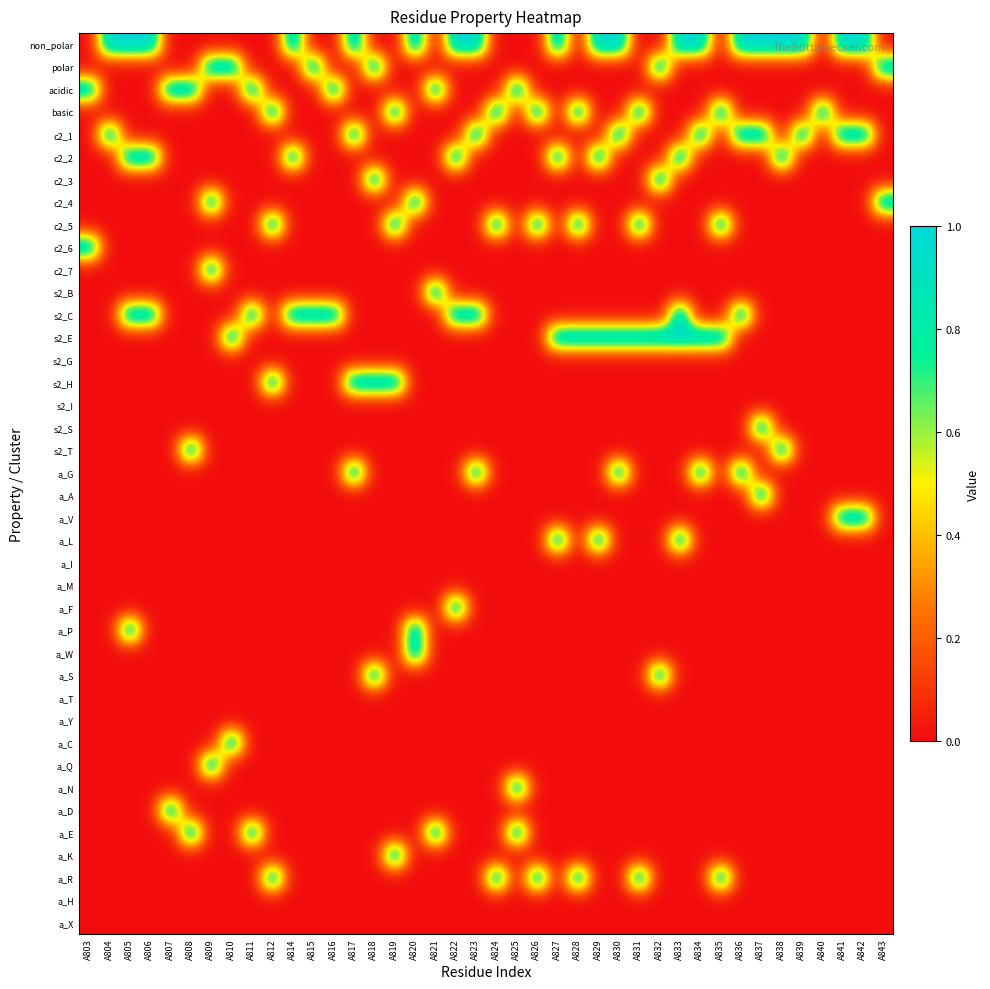

Reading left to right, list all the values displayed in this chart.

non_polar: A803=0	A804=1	A805=1	A806=1	A807=0	A808=0	A809=0	A810=0	A811=0	A812=0	A814=1	A815=0	A816=0	A817=1	A818=0	A819=0	A820=1	A821=0	A822=1	A823=1	A824=0	A825=0	A826=0	A827=1	A828=0	A829=1	A830=1	A831=0	A832=0	A833=1	A834=1	A835=0	A836=1	A837=1	A838=1	A839=1	A840=0	A841=1	A842=1	A843=0
polar: A803=0	A804=0	A805=0	A806=0	A807=0	A808=0	A809=1	A810=1	A811=0	A812=0	A814=0	A815=1	A816=0	A817=0	A818=1	A819=0	A820=0	A821=0	A822=0	A823=0	A824=0	A825=0	A826=0	A827=0	A828=0	A829=0	A830=0	A831=0	A832=1	A833=0	A834=0	A835=0	A836=0	A837=0	A838=0	A839=0	A840=0	A841=0	A842=0	A843=1
acidic: A803=1	A804=0	A805=0	A806=0	A807=1	A808=1	A809=0	A810=0	A811=1	A812=0	A814=0	A815=0	A816=1	A817=0	A818=0	A819=0	A820=0	A821=1	A822=0	A823=0	A824=0	A825=1	A826=0	A827=0	A828=0	A829=0	A830=0	A831=0	A832=0	A833=0	A834=0	A835=0	A836=0	A837=0	A838=0	A839=0	A840=0	A841=0	A842=0	A843=0
basic: A803=0	A804=0	A805=0	A806=0	A807=0	A808=0	A809=0	A810=0	A811=0	A812=1	A814=0	A815=0	A816=0	A817=0	A818=0	A819=1	A820=0	A821=0	A822=0	A823=0	A824=1	A825=0	A826=1	A827=0	A828=1	A829=0	A830=0	A831=1	A832=0	A833=0	A834=0	A835=1	A836=0	A837=0	A838=0	A839=0	A840=1	A841=0	A842=0	A843=0
c2_1: A803=0	A804=1	A805=0	A806=0	A807=0	A808=0	A809=0	A810=0	A811=0	A812=0	A814=0	A815=0	A816=0	A817=1	A818=0	A819=0	A820=0	A821=0	A822=0	A823=1	A824=0	A825=0	A826=0	A827=0	A828=0	A829=0	A830=1	A831=0	A832=0	A833=0	A834=1	A835=0	A836=1	A837=1	A838=0	A839=1	A840=0	A841=1	A842=1	A843=0
c2_2: A803=0	A804=0	A805=1	A806=1	A807=0	A808=0	A809=0	A810=0	A811=0	A812=0	A814=1	A815=0	A816=0	A817=0	A818=0	A819=0	A820=0	A821=0	A822=1	A823=0	A824=0	A825=0	A826=0	A827=1	A828=0	A829=1	A830=0	A831=0	A832=0	A833=1	A834=0	A835=0	A836=0	A837=0	A838=1	A839=0	A840=0	A841=0	A842=0	A843=0
c2_3: A803=0	A804=0	A805=0	A806=0	A807=0	A808=0	A809=0	A810=0	A811=0	A812=0	A814=0	A815=0	A816=0	A817=0	A818=1	A819=0	A820=0	A821=0	A822=0	A823=0	A824=0	A825=0	A826=0	A827=0	A828=0	A829=0	A830=0	A831=0	A832=1	A833=0	A834=0	A835=0	A836=0	A837=0	A838=0	A839=0	A840=0	A841=0	A842=0	A843=0
c2_4: A803=0	A804=0	A805=0	A806=0	A807=0	A808=0	A809=1	A810=0	A811=0	A812=0	A814=0	A815=0	A816=0	A817=0	A818=0	A819=0	A820=1	A821=0	A822=0	A823=0	A824=0	A825=0	A826=0	A827=0	A828=0	A829=0	A830=0	A831=0	A832=0	A833=0	A834=0	A835=0	A836=0	A837=0	A838=0	A839=0	A840=0	A841=0	A842=0	A843=1
c2_5: A803=0	A804=0	A805=0	A806=0	A807=0	A808=0	A809=0	A810=0	A811=0	A812=1	A814=0	A815=0	A816=0	A817=0	A818=0	A819=1	A820=0	A821=0	A822=0	A823=0	A824=1	A825=0	A826=1	A827=0	A828=1	A829=0	A830=0	A831=1	A832=0	A833=0	A834=0	A835=1	A836=0	A837=0	A838=0	A839=0	A840=0	A841=0	A842=0	A843=0
c2_6: A803=1	A804=0	A805=0	A806=0	A807=0	A808=0	A809=0	A810=0	A811=0	A812=0	A814=0	A815=0	A816=0	A817=0	A818=0	A819=0	A820=0	A821=0	A822=0	A823=0	A824=0	A825=0	A826=0	A827=0	A828=0	A829=0	A830=0	A831=0	A832=0	A833=0	A834=0	A835=0	A836=0	A837=0	A838=0	A839=0	A840=0	A841=0	A842=0	A843=0
c2_7: A803=0	A804=0	A805=0	A806=0	A807=0	A808=0	A809=1	A810=0	A811=0	A812=0	A814=0	A815=0	A816=0	A817=0	A818=0	A819=0	A820=0	A821=0	A822=0	A823=0	A824=0	A825=0	A826=0	A827=0	A828=0	A829=0	A830=0	A831=0	A832=0	A833=0	A834=0	A835=0	A836=0	A837=0	A838=0	A839=0	A840=0	A841=0	A842=0	A843=0
s2_B: A803=0	A804=0	A805=0	A806=0	A807=0	A808=0	A809=0	A810=0	A811=0	A812=0	A814=0	A815=0	A816=0	A817=0	A818=0	A819=0	A820=0	A821=1	A822=0	A823=0	A824=0	A825=0	A826=0	A827=0	A828=0	A829=0	A830=0	A831=0	A832=0	A833=0	A834=0	A835=0	A836=0	A837=0	A838=0	A839=0	A840=0	A841=0	A842=0	A843=0
s2_C: A803=0	A804=0	A805=1	A806=1	A807=0	A808=0	A809=0	A810=0	A811=1	A812=0	A814=1	A815=1	A816=1	A817=0	A818=0	A819=0	A820=0	A821=0	A822=1	A823=1	A824=0	A825=0	A826=0	A827=0	A828=0	A829=0	A830=0	A831=0	A832=0	A833=1	A834=0	A835=0	A836=1	A837=0	A838=0	A839=0	A840=0	A841=0	A842=0	A843=0
s2_E: A803=0	A804=0	A805=0	A806=0	A807=0	A808=0	A809=0	A810=1	A811=0	A812=0	A814=0	A815=0	A816=0	A817=0	A818=0	A819=0	A820=0	A821=0	A822=0	A823=0	A824=0	A825=0	A826=0	A827=1	A828=1	A829=1	A830=1	A831=1	A832=1	A833=1	A834=1	A835=1	A836=0	A837=0	A838=0	A839=0	A840=0	A841=0	A842=0	A843=0
s2_G: A803=0	A804=0	A805=0	A806=0	A807=0	A808=0	A809=0	A810=0	A811=0	A812=0	A814=0	A815=0	A816=0	A817=0	A818=0	A819=0	A820=0	A821=0	A822=0	A823=0	A824=0	A825=0	A826=0	A827=0	A828=0	A829=0	A830=0	A831=0	A832=0	A833=0	A834=0	A835=0	A836=0	A837=0	A838=0	A839=0	A840=0	A841=0	A842=0	A843=0
s2_H: A803=0	A804=0	A805=0	A806=0	A807=0	A808=0	A809=0	A810=0	A811=0	A812=1	A814=0	A815=0	A816=0	A817=1	A818=1	A819=1	A820=0	A821=0	A822=0	A823=0	A824=0	A825=0	A826=0	A827=0	A828=0	A829=0	A830=0	A831=0	A832=0	A833=0	A834=0	A835=0	A836=0	A837=0	A838=0	A839=0	A840=0	A841=0	A842=0	A843=0
s2_I: A803=0	A804=0	A805=0	A806=0	A807=0	A808=0	A809=0	A810=0	A811=0	A812=0	A814=0	A815=0	A816=0	A817=0	A818=0	A819=0	A820=0	A821=0	A822=0	A823=0	A824=0	A825=0	A826=0	A827=0	A828=0	A829=0	A830=0	A831=0	A832=0	A833=0	A834=0	A835=0	A836=0	A837=0	A838=0	A839=0	A840=0	A841=0	A842=0	A843=0
s2_S: A803=0	A804=0	A805=0	A806=0	A807=0	A808=0	A809=0	A810=0	A811=0	A812=0	A814=0	A815=0	A816=0	A817=0	A818=0	A819=0	A820=0	A821=0	A822=0	A823=0	A824=0	A825=0	A826=0	A827=0	A828=0	A829=0	A830=0	A831=0	A832=0	A833=0	A834=0	A835=0	A836=0	A837=1	A838=0	A839=0	A840=0	A841=0	A842=0	A843=0
s2_T: A803=0	A804=0	A805=0	A806=0	A807=0	A808=1	A809=0	A810=0	A811=0	A812=0	A814=0	A815=0	A816=0	A817=0	A818=0	A819=0	A820=0	A821=0	A822=0	A823=0	A824=0	A825=0	A826=0	A827=0	A828=0	A829=0	A830=0	A831=0	A832=0	A833=0	A834=0	A835=0	A836=0	A837=0	A838=1	A839=0	A840=0	A841=0	A842=0	A843=0
a_G: A803=0	A804=0	A805=0	A806=0	A807=0	A808=0	A809=0	A810=0	A811=0	A812=0	A814=0	A815=0	A816=0	A817=1	A818=0	A819=0	A820=0	A821=0	A822=0	A823=1	A824=0	A825=0	A826=0	A827=0	A828=0	A829=0	A830=1	A831=0	A832=0	A833=0	A834=1	A835=0	A836=1	A837=0	A838=0	A839=0	A840=0	A841=0	A842=0	A843=0
a_A: A803=0	A804=0	A805=0	A806=0	A807=0	A808=0	A809=0	A810=0	A811=0	A812=0	A814=0	A815=0	A816=0	A817=0	A818=0	A819=0	A820=0	A821=0	A822=0	A823=0	A824=0	A825=0	A826=0	A827=0	A828=0	A829=0	A830=0	A831=0	A832=0	A833=0	A834=0	A835=0	A836=0	A837=1	A838=0	A839=0	A840=0	A841=0	A842=0	A843=0
a_V: A803=0	A804=0	A805=0	A806=0	A807=0	A808=0	A809=0	A810=0	A811=0	A812=0	A814=0	A815=0	A816=0	A817=0	A818=0	A819=0	A820=0	A821=0	A822=0	A823=0	A824=0	A825=0	A826=0	A827=0	A828=0	A829=0	A830=0	A831=0	A832=0	A833=0	A834=0	A835=0	A836=0	A837=0	A838=0	A839=0	A840=0	A841=1	A842=1	A843=0
a_L: A803=0	A804=0	A805=0	A806=0	A807=0	A808=0	A809=0	A810=0	A811=0	A812=0	A814=0	A815=0	A816=0	A817=0	A818=0	A819=0	A820=0	A821=0	A822=0	A823=0	A824=0	A825=0	A826=0	A827=1	A828=0	A829=1	A830=0	A831=0	A832=0	A833=1	A834=0	A835=0	A836=0	A837=0	A838=0	A839=0	A840=0	A841=0	A842=0	A843=0
a_I: A803=0	A804=0	A805=0	A806=0	A807=0	A808=0	A809=0	A810=0	A811=0	A812=0	A814=0	A815=0	A816=0	A817=0	A818=0	A819=0	A820=0	A821=0	A822=0	A823=0	A824=0	A825=0	A826=0	A827=0	A828=0	A829=0	A830=0	A831=0	A832=0	A833=0	A834=0	A835=0	A836=0	A837=0	A838=0	A839=0	A840=0	A841=0	A842=0	A843=0
a_M: A803=0	A804=0	A805=0	A806=0	A807=0	A808=0	A809=0	A810=0	A811=0	A812=0	A814=0	A815=0	A816=0	A817=0	A818=0	A819=0	A820=0	A821=0	A822=0	A823=0	A824=0	A825=0	A826=0	A827=0	A828=0	A829=0	A830=0	A831=0	A832=0	A833=0	A834=0	A835=0	A836=0	A837=0	A838=0	A839=0	A840=0	A841=0	A842=0	A843=0
a_F: A803=0	A804=0	A805=0	A806=0	A807=0	A808=0	A809=0	A810=0	A811=0	A812=0	A814=0	A815=0	A816=0	A817=0	A818=0	A819=0	A820=0	A821=0	A822=1	A823=0	A824=0	A825=0	A826=0	A827=0	A828=0	A829=0	A830=0	A831=0	A832=0	A833=0	A834=0	A835=0	A836=0	A837=0	A838=0	A839=0	A840=0	A841=0	A842=0	A843=0
a_P: A803=0	A804=0	A805=1	A806=0	A807=0	A808=0	A809=0	A810=0	A811=0	A812=0	A814=0	A815=0	A816=0	A817=0	A818=0	A819=0	A820=1	A821=0	A822=0	A823=0	A824=0	A825=0	A826=0	A827=0	A828=0	A829=0	A830=0	A831=0	A832=0	A833=0	A834=0	A835=0	A836=0	A837=0	A838=0	A839=0	A840=0	A841=0	A842=0	A843=0
a_W: A803=0	A804=0	A805=0	A806=0	A807=0	A808=0	A809=0	A810=0	A811=0	A812=0	A814=0	A815=0	A816=0	A817=0	A818=0	A819=0	A820=1	A821=0	A822=0	A823=0	A824=0	A825=0	A826=0	A827=0	A828=0	A829=0	A830=0	A831=0	A832=0	A833=0	A834=0	A835=0	A836=0	A837=0	A838=0	A839=0	A840=0	A841=0	A842=0	A843=0
a_S: A803=0	A804=0	A805=0	A806=0	A807=0	A808=0	A809=0	A810=0	A811=0	A812=0	A814=0	A815=0	A816=0	A817=0	A818=1	A819=0	A820=0	A821=0	A822=0	A823=0	A824=0	A825=0	A826=0	A827=0	A828=0	A829=0	A830=0	A831=0	A832=1	A833=0	A834=0	A835=0	A836=0	A837=0	A838=0	A839=0	A840=0	A841=0	A842=0	A843=0
a_T: A803=0	A804=0	A805=0	A806=0	A807=0	A808=0	A809=0	A810=0	A811=0	A812=0	A814=0	A815=0	A816=0	A817=0	A818=0	A819=0	A820=0	A821=0	A822=0	A823=0	A824=0	A825=0	A826=0	A827=0	A828=0	A829=0	A830=0	A831=0	A832=0	A833=0	A834=0	A835=0	A836=0	A837=0	A838=0	A839=0	A840=0	A841=0	A842=0	A843=0
a_Y: A803=0	A804=0	A805=0	A806=0	A807=0	A808=0	A809=0	A810=0	A811=0	A812=0	A814=0	A815=0	A816=0	A817=0	A818=0	A819=0	A820=0	A821=0	A822=0	A823=0	A824=0	A825=0	A826=0	A827=0	A828=0	A829=0	A830=0	A831=0	A832=0	A833=0	A834=0	A835=0	A836=0	A837=0	A838=0	A839=0	A840=0	A841=0	A842=0	A843=0
a_C: A803=0	A804=0	A805=0	A806=0	A807=0	A808=0	A809=0	A810=1	A811=0	A812=0	A814=0	A815=0	A816=0	A817=0	A818=0	A819=0	A820=0	A821=0	A822=0	A823=0	A824=0	A825=0	A826=0	A827=0	A828=0	A829=0	A830=0	A831=0	A832=0	A833=0	A834=0	A835=0	A836=0	A837=0	A838=0	A839=0	A840=0	A841=0	A842=0	A843=0
a_Q: A803=0	A804=0	A805=0	A806=0	A807=0	A808=0	A809=1	A810=0	A811=0	A812=0	A814=0	A815=0	A816=0	A817=0	A818=0	A819=0	A820=0	A821=0	A822=0	A823=0	A824=0	A825=0	A826=0	A827=0	A828=0	A829=0	A830=0	A831=0	A832=0	A833=0	A834=0	A835=0	A836=0	A837=0	A838=0	A839=0	A840=0	A841=0	A842=0	A843=0
a_N: A803=0	A804=0	A805=0	A806=0	A807=0	A808=0	A809=0	A810=0	A811=0	A812=0	A814=0	A815=0	A816=0	A817=0	A818=0	A819=0	A820=0	A821=0	A822=0	A823=0	A824=0	A825=1	A826=0	A827=0	A828=0	A829=0	A830=0	A831=0	A832=0	A833=0	A834=0	A835=0	A836=0	A837=0	A838=0	A839=0	A840=0	A841=0	A842=0	A843=0
a_D: A803=0	A804=0	A805=0	A806=0	A807=1	A808=0	A809=0	A810=0	A811=0	A812=0	A814=0	A815=0	A816=0	A817=0	A818=0	A819=0	A820=0	A821=0	A822=0	A823=0	A824=0	A825=0	A826=0	A827=0	A828=0	A829=0	A830=0	A831=0	A832=0	A833=0	A834=0	A835=0	A836=0	A837=0	A838=0	A839=0	A840=0	A841=0	A842=0	A843=0
a_E: A803=0	A804=0	A805=0	A806=0	A807=0	A808=1	A809=0	A810=0	A811=1	A812=0	A814=0	A815=0	A816=0	A817=0	A818=0	A819=0	A820=0	A821=1	A822=0	A823=0	A824=0	A825=1	A826=0	A827=0	A828=0	A829=0	A830=0	A831=0	A832=0	A833=0	A834=0	A835=0	A836=0	A837=0	A838=0	A839=0	A840=0	A841=0	A842=0	A843=0
a_K: A803=0	A804=0	A805=0	A806=0	A807=0	A808=0	A809=0	A810=0	A811=0	A812=0	A814=0	A815=0	A816=0	A817=0	A818=0	A819=1	A820=0	A821=0	A822=0	A823=0	A824=0	A825=0	A826=0	A827=0	A828=0	A829=0	A830=0	A831=0	A832=0	A833=0	A834=0	A835=0	A836=0	A837=0	A838=0	A839=0	A840=0	A841=0	A842=0	A843=0
a_R: A803=0	A804=0	A805=0	A806=0	A807=0	A808=0	A809=0	A810=0	A811=0	A812=1	A814=0	A815=0	A816=0	A817=0	A818=0	A819=0	A820=0	A821=0	A822=0	A823=0	A824=1	A825=0	A826=1	A827=0	A828=1	A829=0	A830=0	A831=1	A832=0	A833=0	A834=0	A835=1	A836=0	A837=0	A838=0	A839=0	A840=0	A841=0	A842=0	A843=0
a_H: A803=0	A804=0	A805=0	A806=0	A807=0	A808=0	A809=0	A810=0	A811=0	A812=0	A814=0	A815=0	A816=0	A817=0	A818=0	A819=0	A820=0	A821=0	A822=0	A823=0	A824=0	A825=0	A826=0	A827=0	A828=0	A829=0	A830=0	A831=0	A832=0	A833=0	A834=0	A835=0	A836=0	A837=0	A838=0	A839=0	A840=0	A841=0	A842=0	A843=0
a_X: A803=0	A804=0	A805=0	A806=0	A807=0	A808=0	A809=0	A810=0	A811=0	A812=0	A814=0	A815=0	A816=0	A817=0	A818=0	A819=0	A820=0	A821=0	A822=0	A823=0	A824=0	A825=0	A826=0	A827=0	A828=0	A829=0	A830=0	A831=0	A832=0	A833=0	A834=0	A835=0	A836=0	A837=0	A838=0	A839=0	A840=0	A841=0	A842=0	A843=0